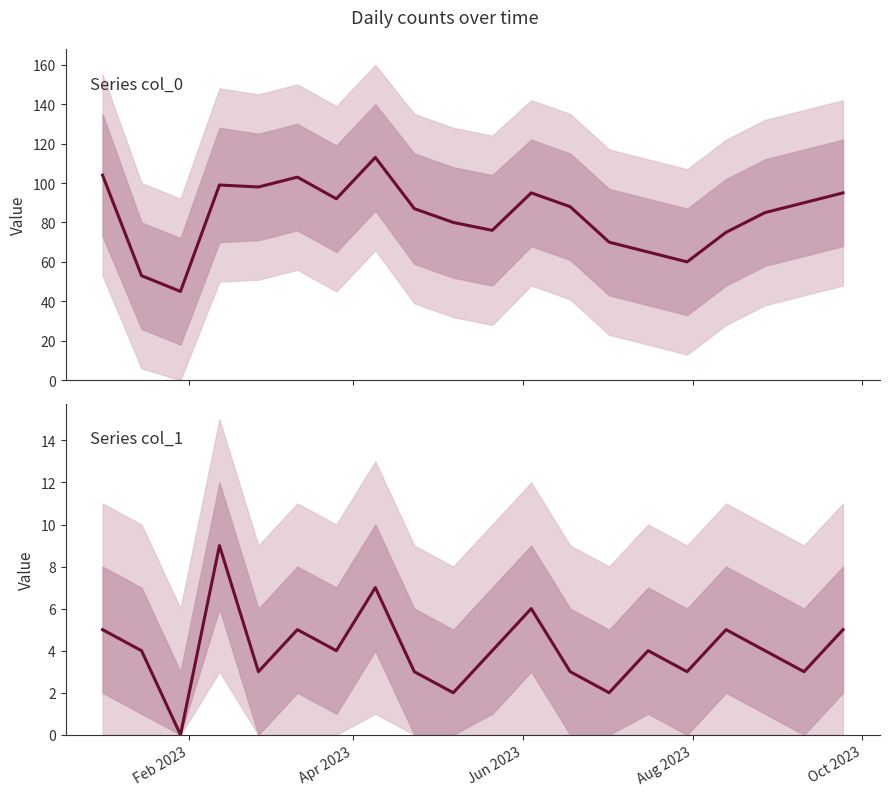

What is the difference between the maximum and minimum values in the col_1 series?

9